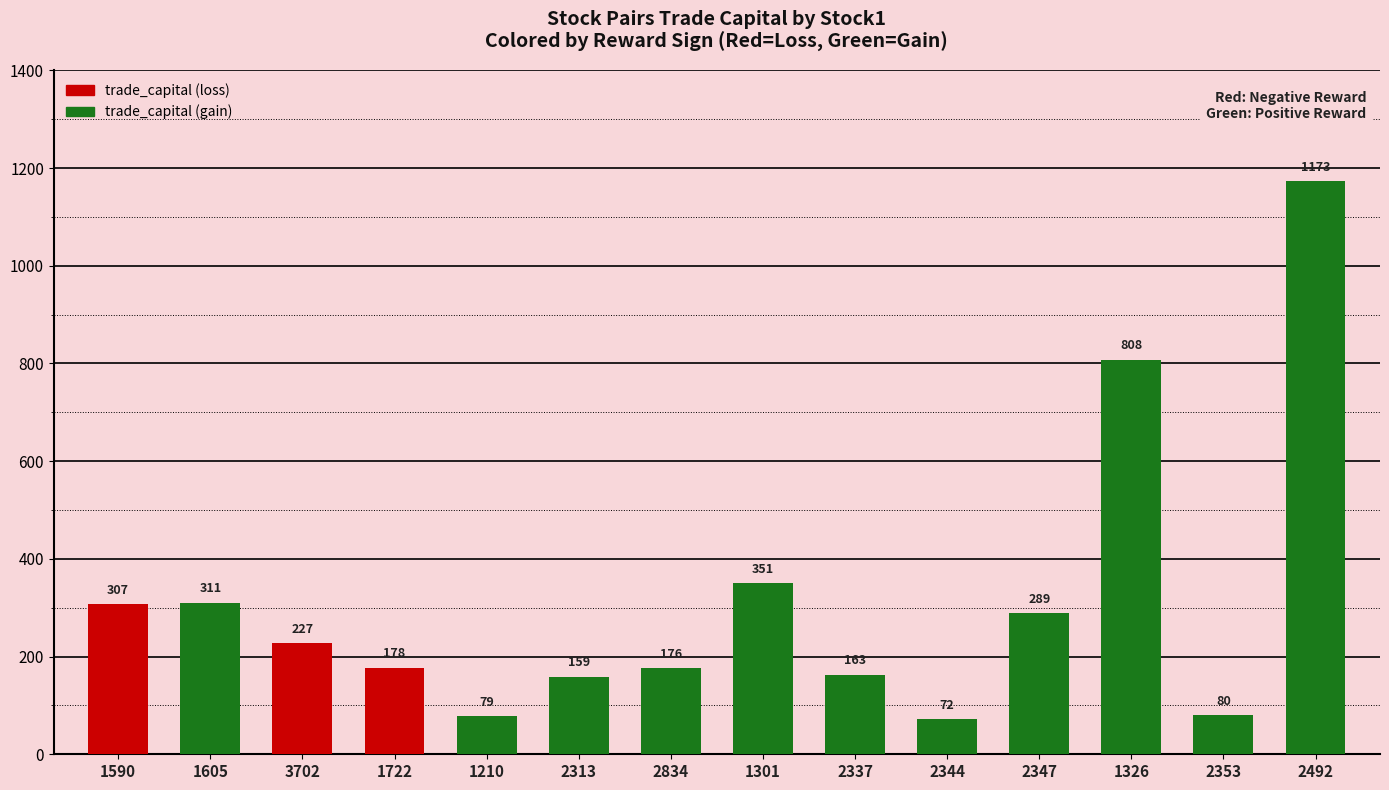

Approximately how many times larger is the value at 1301 compared to 1605?

1.1